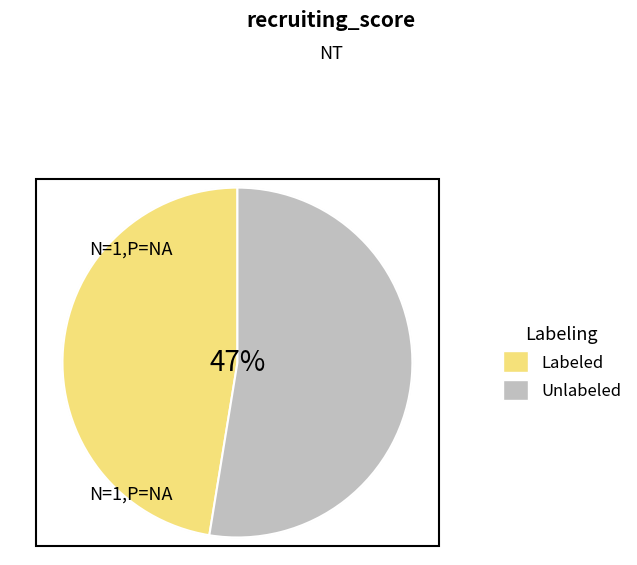

Is Baylor the majority of the pie?

No